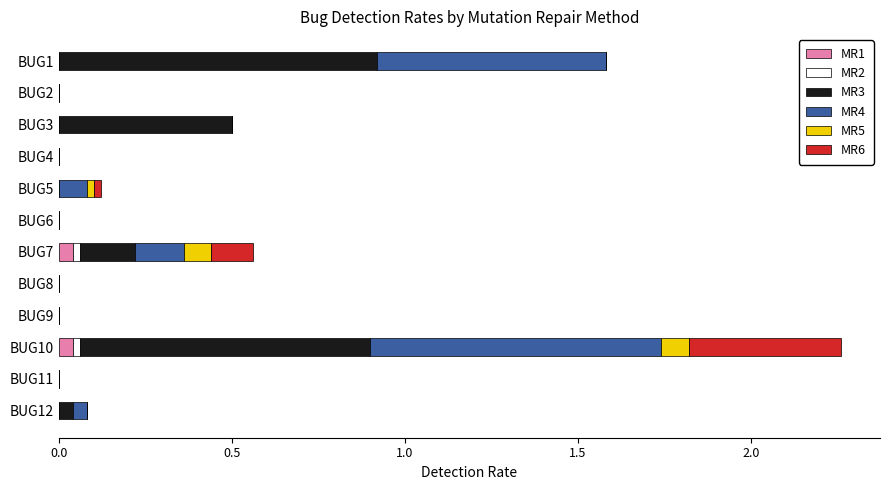

At which category is the sum across all series the highest?

BUG10